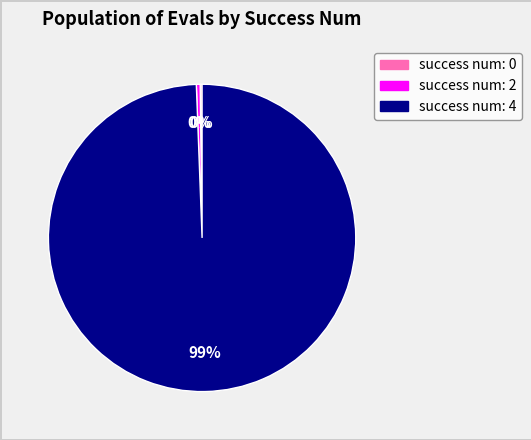

To the nearest percent, what is the average slice percentage?

33%